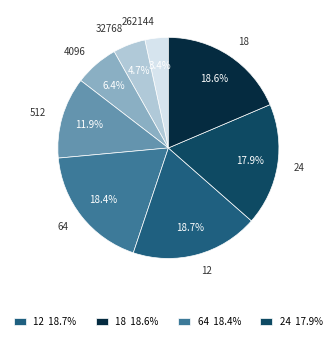

Is it true that 4096 is 16% of the pie?

False